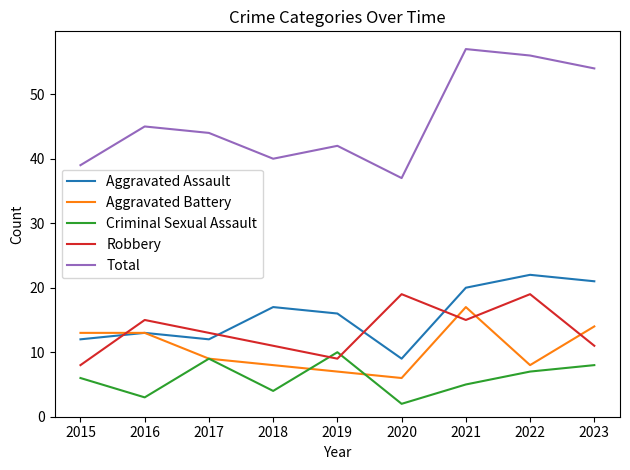

What is the spread (max minus min) of values at 2019?

35